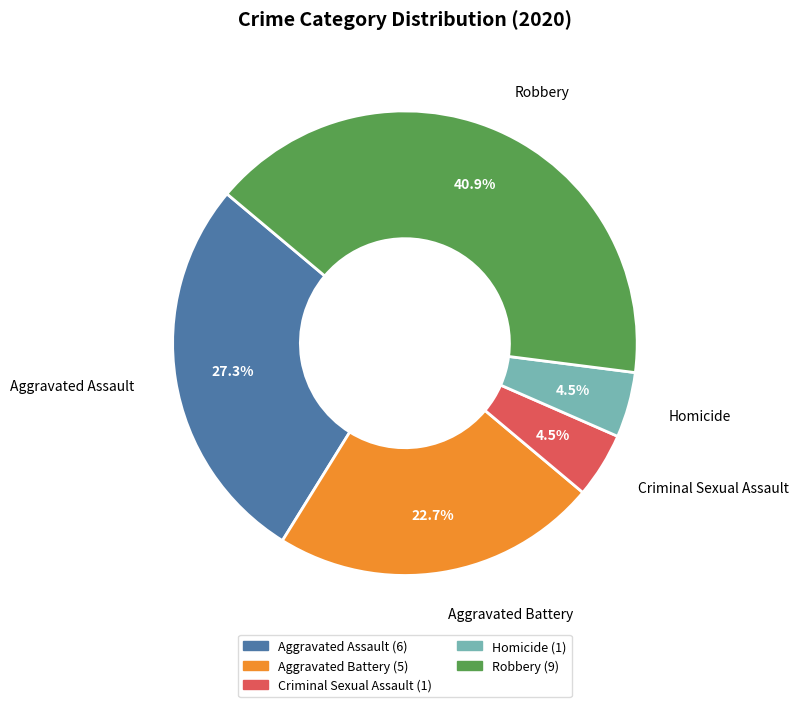

How many segments does this pie chart have?

5